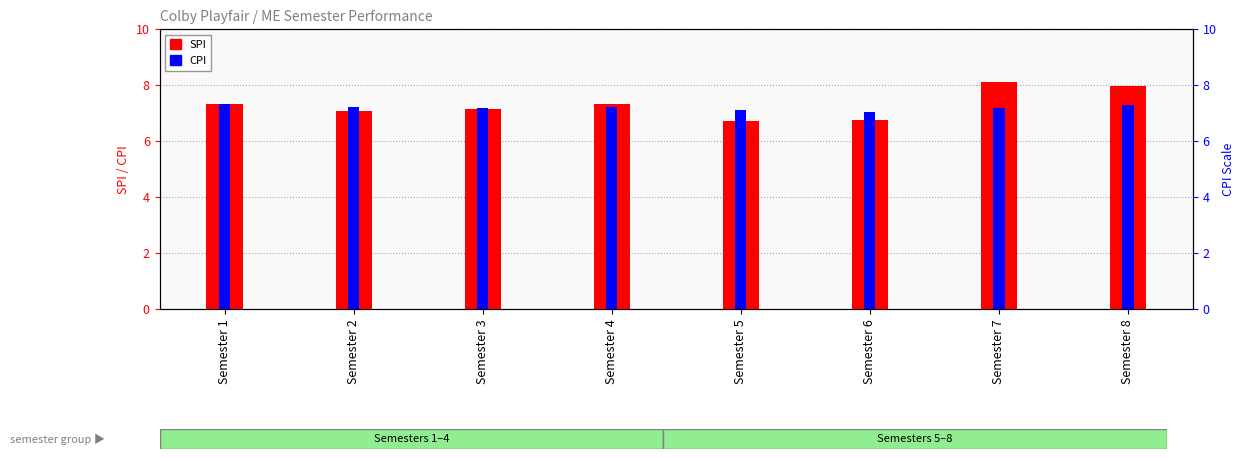

What is the smallest value displayed?

6.7